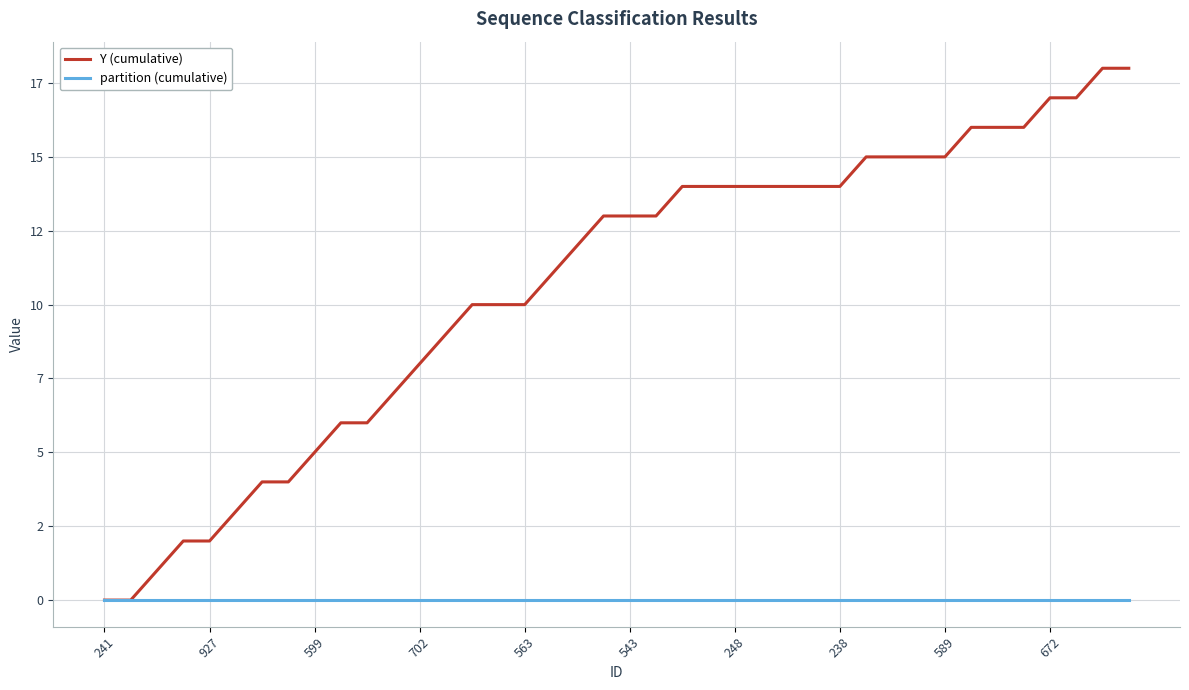

What is the label of the 14th point from the left?

13